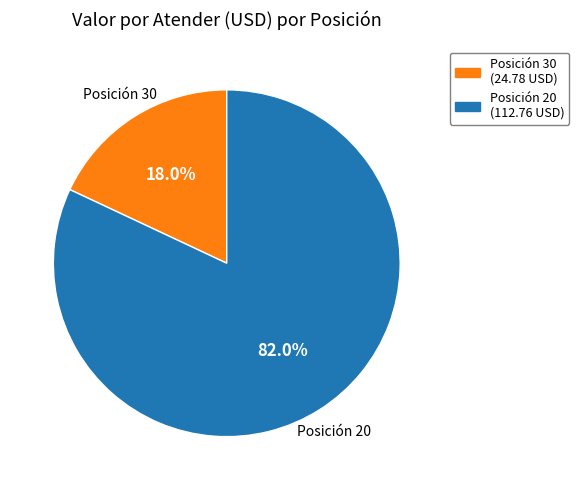

To the nearest percent, what is the average slice percentage?

50%